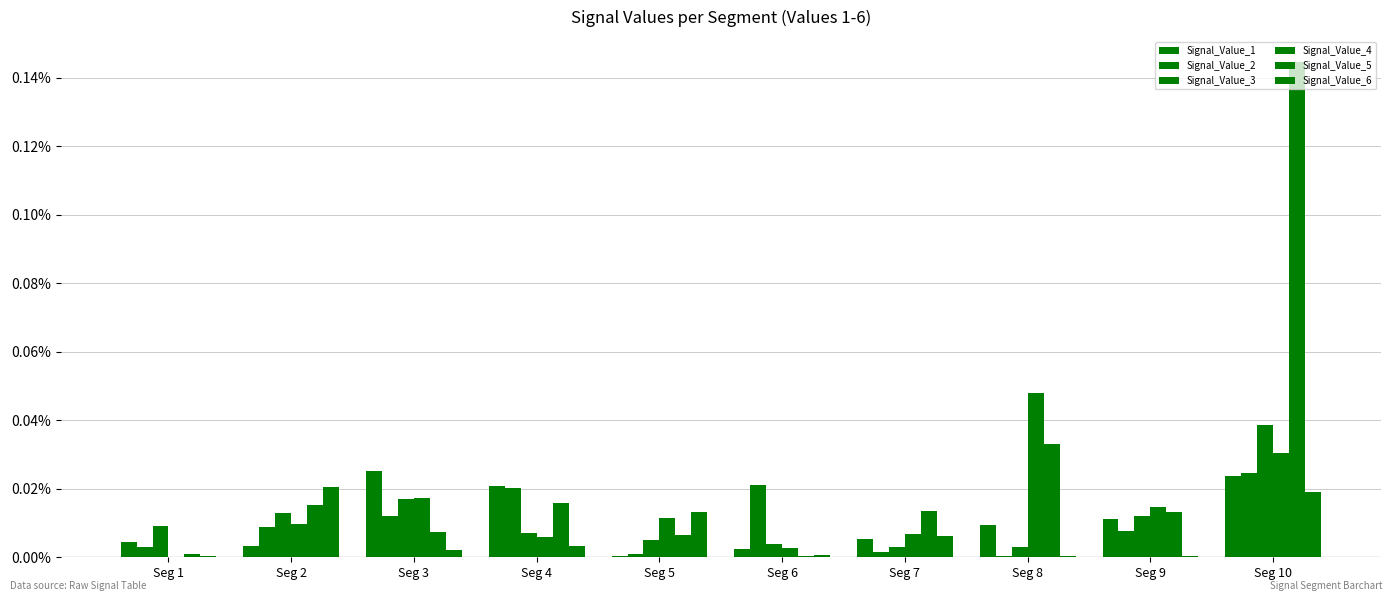

Which label corresponds to the largest value in the chart?

Seg 10